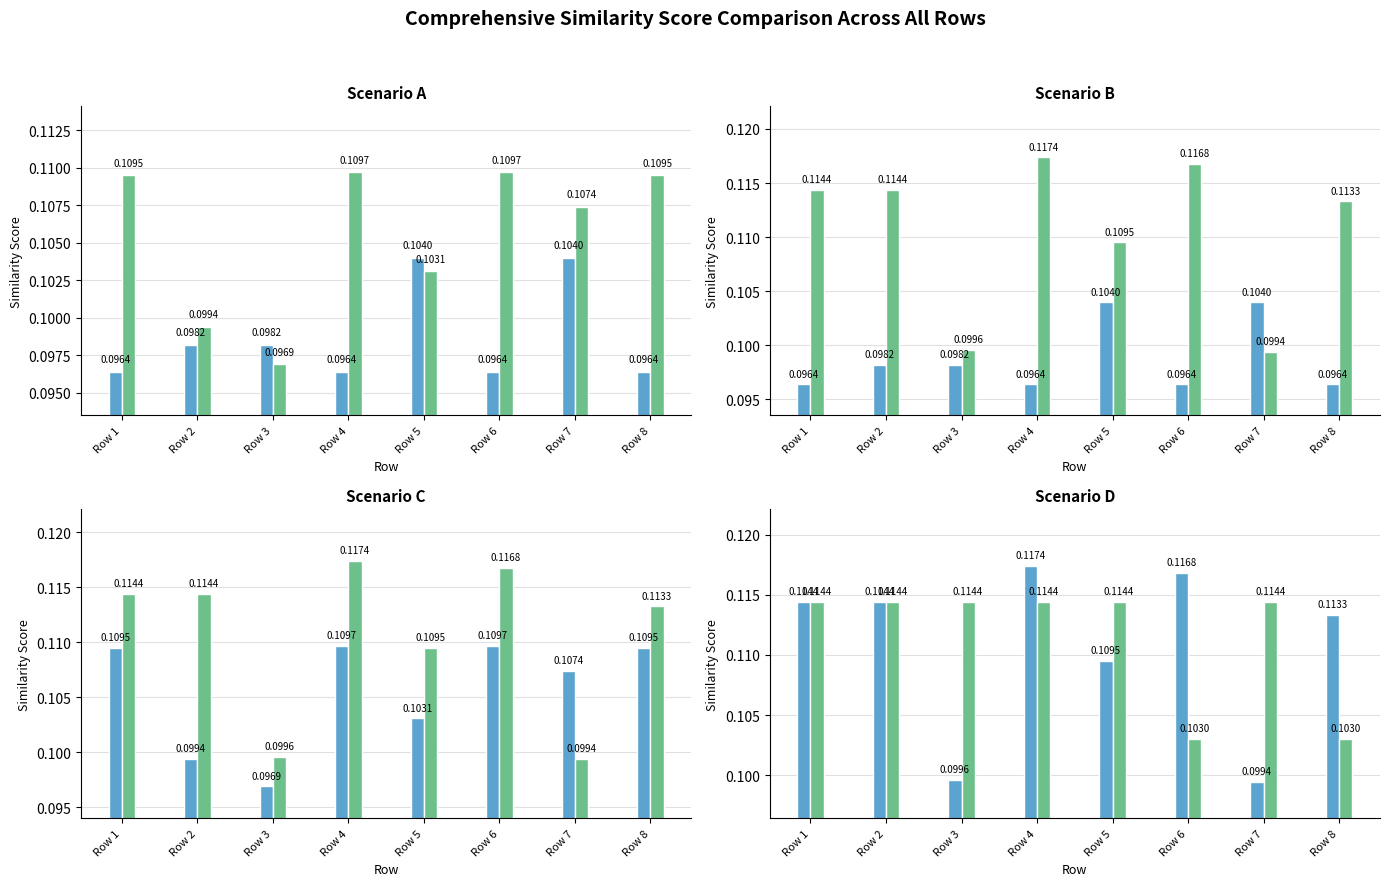

What is the maximum value shown in the chart?

0.1